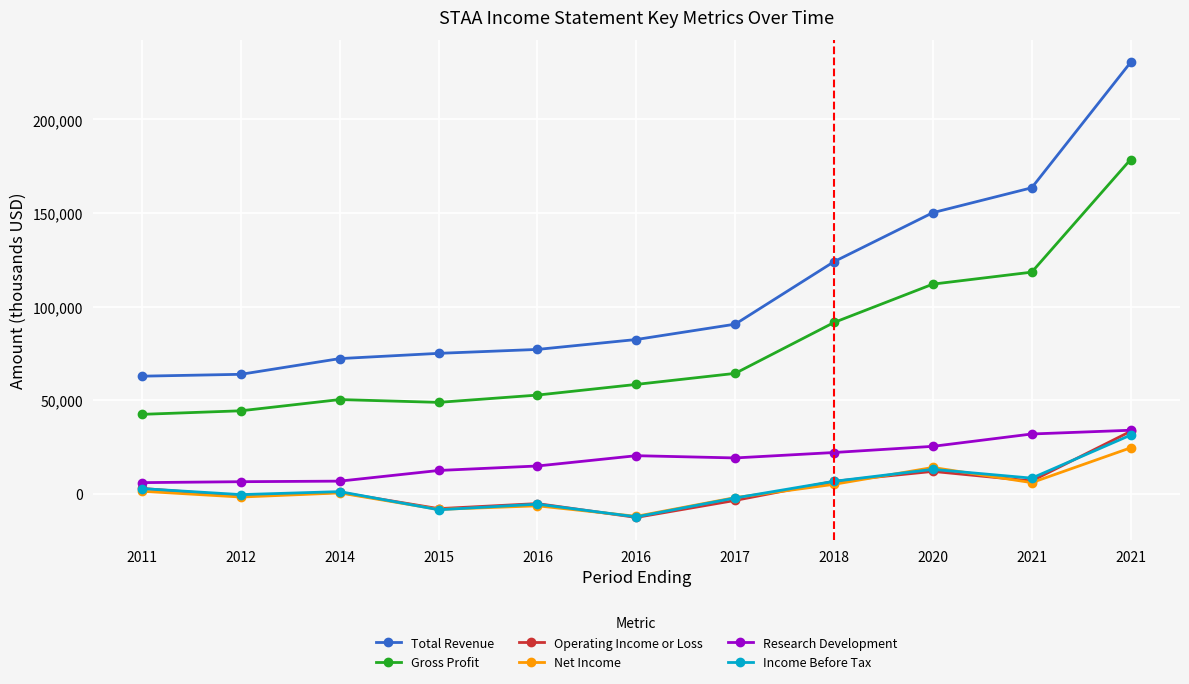

True or false: Research Development and Operating Income or Loss cross at least once.

False